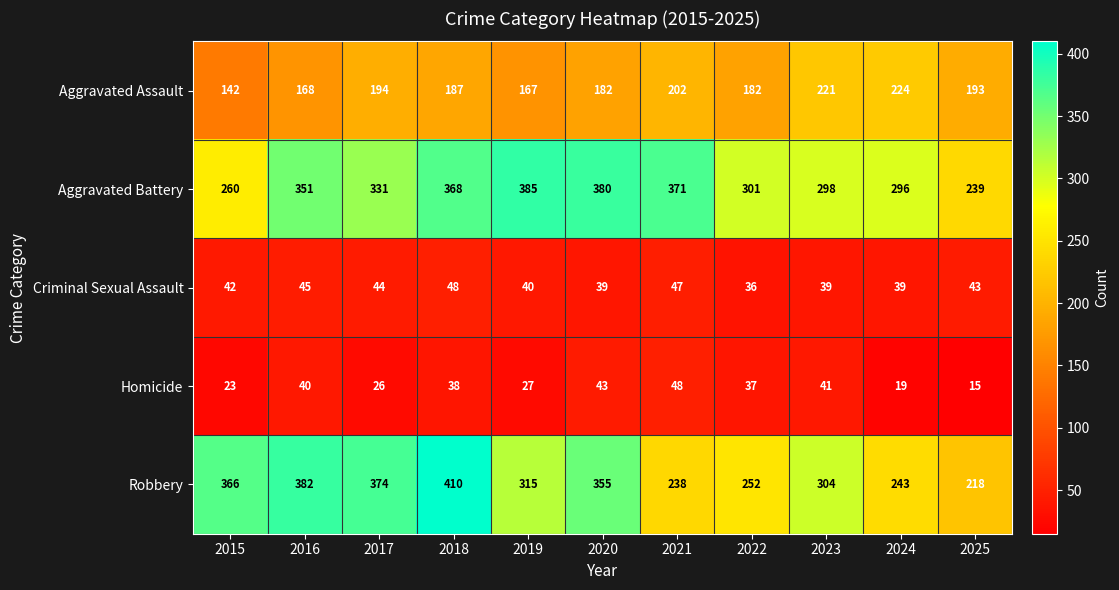

What is the spread (max minus min) of values at 2024?

277